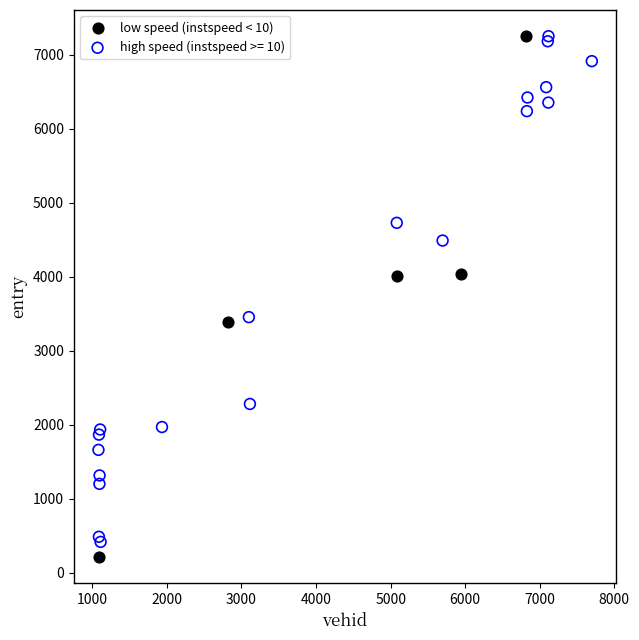

What are all the series names shown in the legend?

low speed (instspeed < 10), high speed (instspeed >= 10)